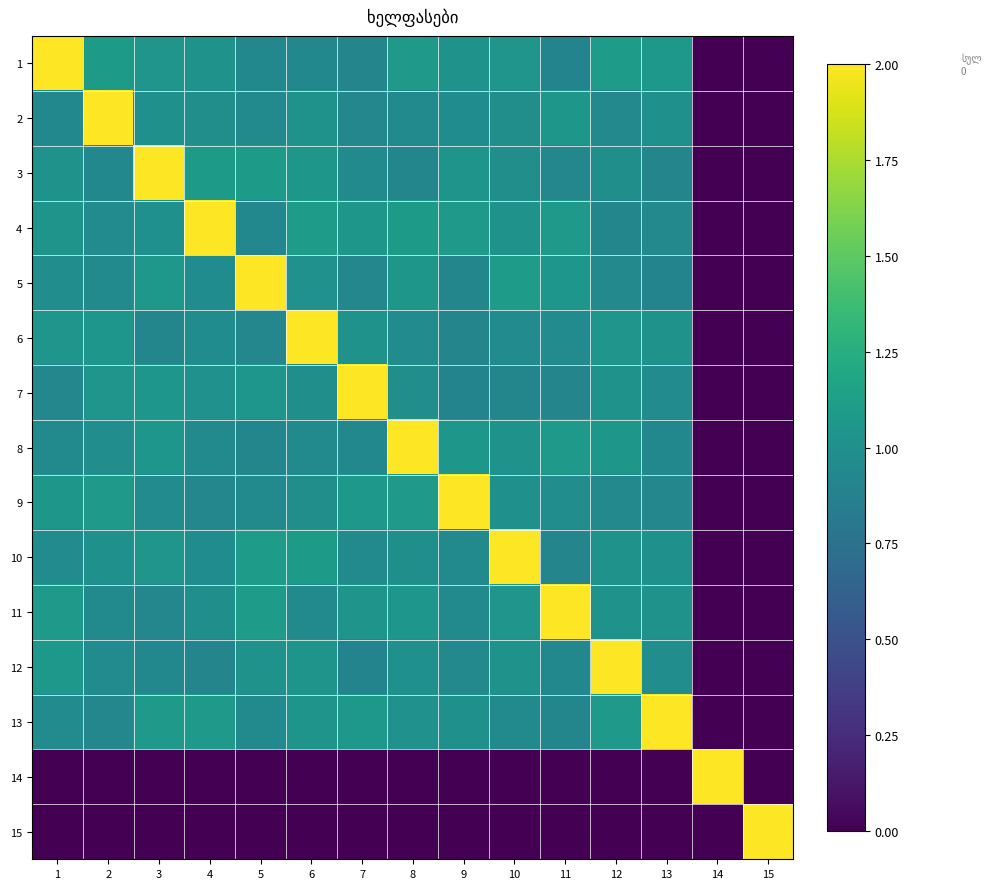

Reading right to left, extract all data points from this chart.

1: 15=0.0	14=0.0	13=1.1	12=1.1	11=0.9	10=1.0	9=1.0	8=1.1	7=0.9	6=0.9	5=0.9	4=1.0	3=1.0	2=1.1	1=2.0
2: 15=0.0	14=0.0	13=1.0	12=0.9	11=1.1	10=1.0	9=1.0	8=1.0	7=0.9	6=1.0	5=1.0	4=1.0	3=1.0	2=2.0	1=0.9
3: 15=0.0	14=0.0	13=0.9	12=1.0	11=0.9	10=1.0	9=1.0	8=0.9	7=1.0	6=1.1	5=1.1	4=1.1	3=2.0	2=0.9	1=1.0
4: 15=0.0	14=0.0	13=0.9	12=0.9	11=1.1	10=1.0	9=1.1	8=1.1	7=1.1	6=1.1	5=0.9	4=2.0	3=1.0	2=1.0	1=1.0
5: 15=0.0	14=0.0	13=0.9	12=0.9	11=1.1	10=1.1	9=0.9	8=1.1	7=0.9	6=1.0	5=2.0	4=1.0	3=1.1	2=1.0	1=1.0
6: 15=0.0	14=0.0	13=1.0	12=1.0	11=1.0	10=1.0	9=0.9	8=1.0	7=1.0	6=2.0	5=0.9	4=1.0	3=0.9	2=1.1	1=1.0
7: 15=0.0	14=0.0	13=1.0	12=1.0	11=0.9	10=0.9	9=0.9	8=1.0	7=2.0	6=1.0	5=1.1	4=1.0	3=1.1	2=1.0	1=0.9
8: 15=0.0	14=0.0	13=0.9	12=1.1	11=1.1	10=1.0	9=1.1	8=2.0	7=0.9	6=1.0	5=0.9	4=0.9	3=1.1	2=1.0	1=0.9
9: 15=0.0	14=0.0	13=0.9	12=0.9	11=1.0	10=1.0	9=2.0	8=1.1	7=1.1	6=1.0	5=0.9	4=0.9	3=1.0	2=1.1	1=1.1
10: 15=0.0	14=0.0	13=1.0	12=1.0	11=0.9	10=2.0	9=1.0	8=1.0	7=1.0	6=1.1	5=1.1	4=1.0	3=1.0	2=1.0	1=1.0
11: 15=0.0	14=0.0	13=1.0	12=1.0	11=2.0	10=1.0	9=0.9	8=1.1	7=1.0	6=0.9	5=1.1	4=1.0	3=0.9	2=0.9	1=1.1
12: 15=0.0	14=0.0	13=1.0	12=2.0	11=0.9	10=1.0	9=0.9	8=1.0	7=0.9	6=1.0	5=1.0	4=0.9	3=0.9	2=1.0	1=1.1
13: 15=0.0	14=0.0	13=2.0	12=1.1	11=0.9	10=0.9	9=1.0	8=1.0	7=1.1	6=1.0	5=1.0	4=1.1	3=1.1	2=0.9	1=1.0
14: 15=0.0	14=2.0	13=0.0	12=0.0	11=0.0	10=0.0	9=0.0	8=0.0	7=0.0	6=0.0	5=0.0	4=0.0	3=0.0	2=0.0	1=0.0
15: 15=2.0	14=0.0	13=0.0	12=0.0	11=0.0	10=0.0	9=0.0	8=0.0	7=0.0	6=0.0	5=0.0	4=0.0	3=0.0	2=0.0	1=0.0